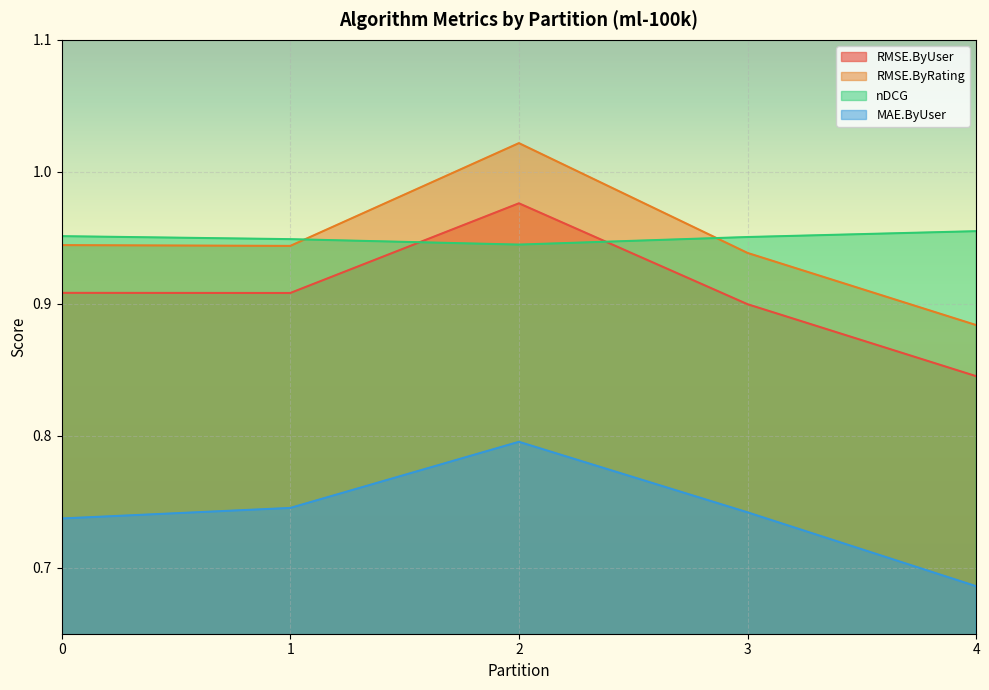

True or false: RMSE.ByRating and MAE.ByUser cross at least once.

False